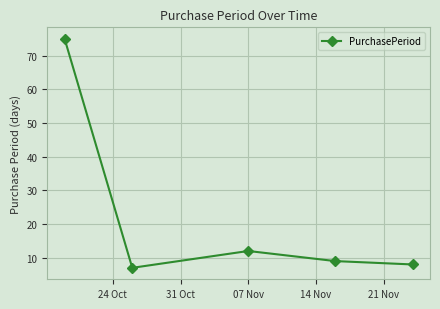

How many interior local valleys (lower than both neighbors) does the data have?

1